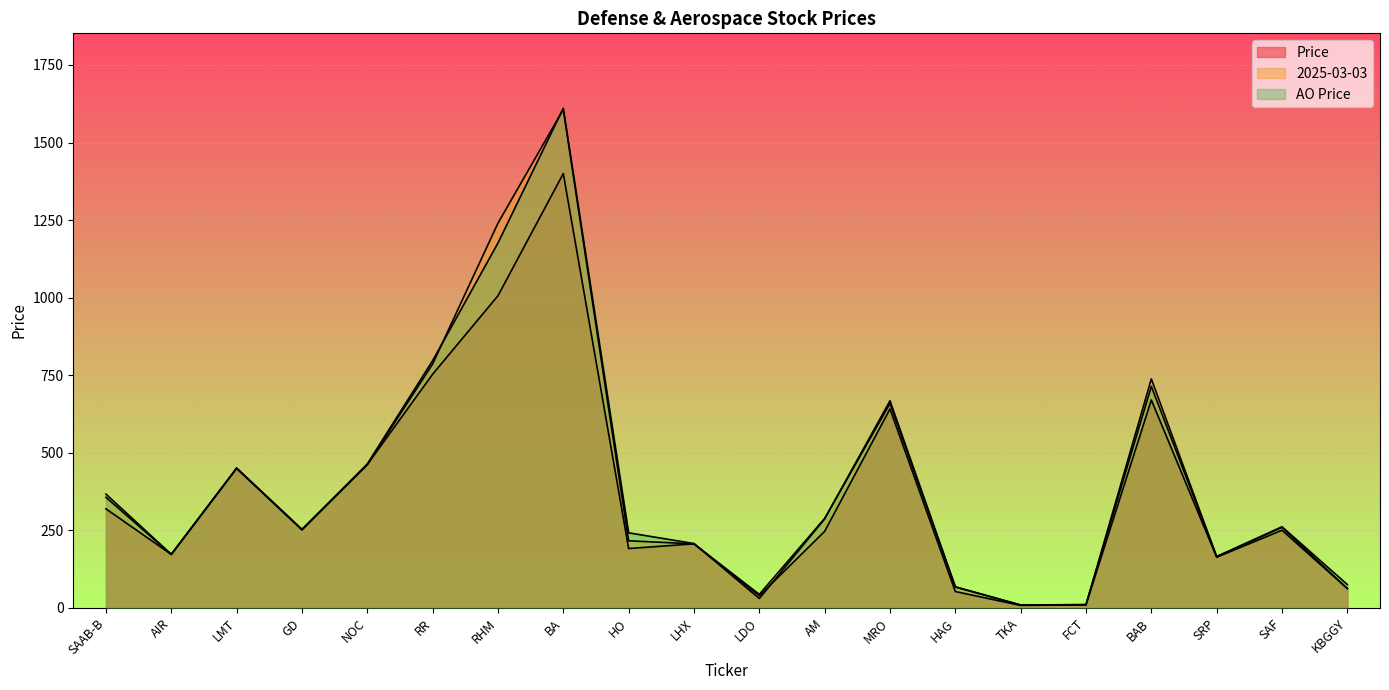

Reading left to right, list all the values displayed in this chart.

Price: 319.0	172.0	450.4	252.6	461.7	753.0	1006.0	1400.0	191.0	206.1	38.6	246.4	641.0	52.4	7.6	9.4	670.0	163.0	250.0	62.0
2025-03-03: 356.0	172.0	450.0	252.6	461.0	786.0	1240.0	1607.0	216.0	206.0	43.2	288.0	658.4	66.8	8.8	10.0	738.0	165.0	259.0	62.0
AO Price: 366.4	172.3	449.2	251.0	463.8	796.8	1176.0	1610.5	241.6	207.1	29.9	286.6	667.4	67.7	9.1	10.1	713.9	165.2	261.2	74.9